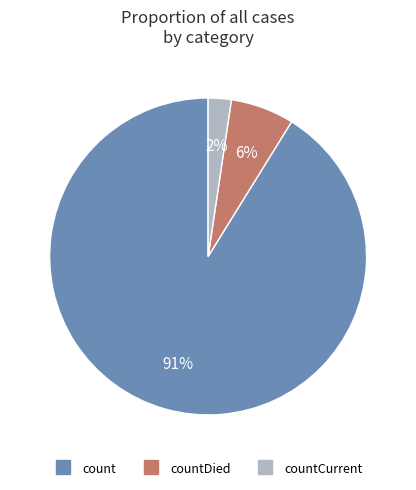

To the nearest percent, what is the average slice percentage?

33%